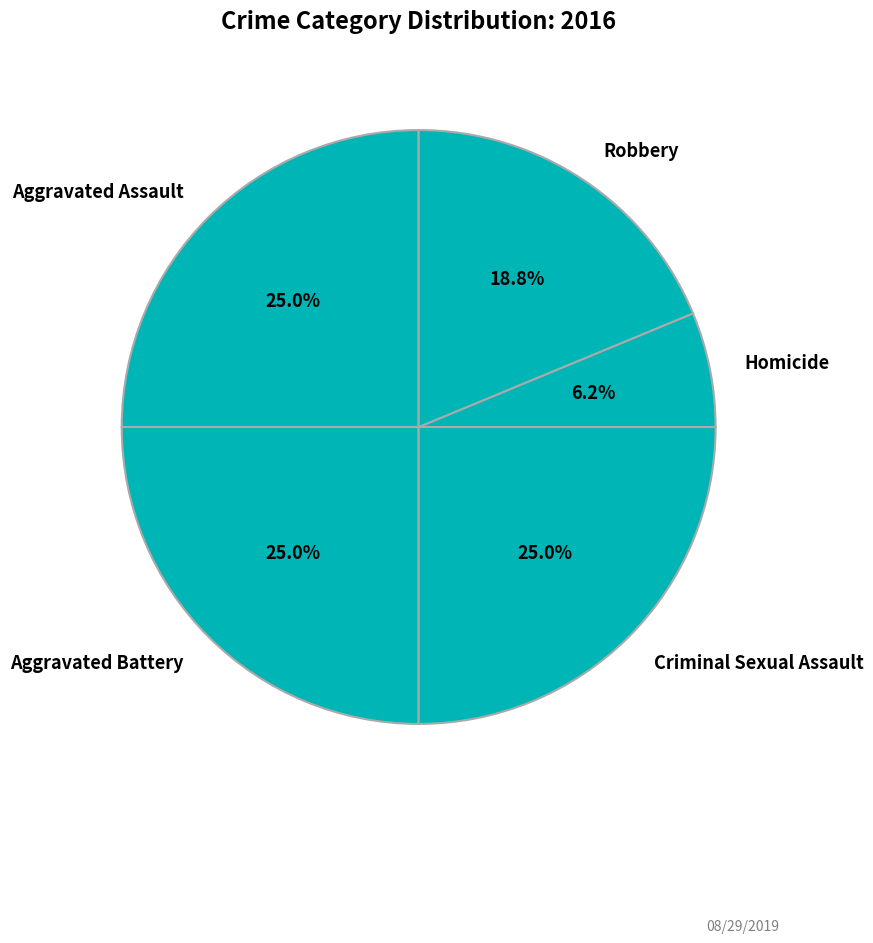

Which slice is the smallest?

Homicide